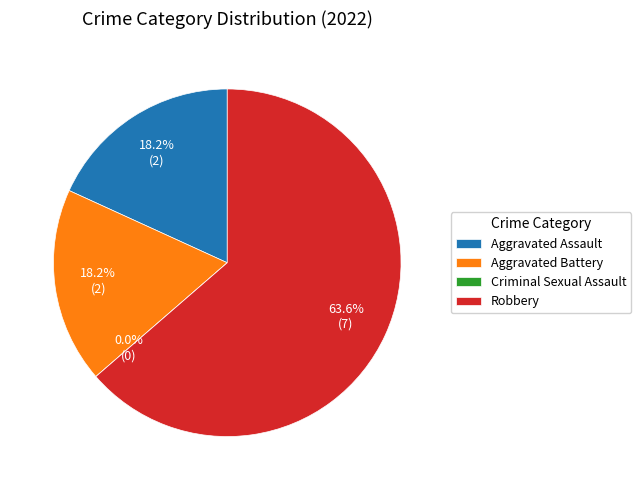

Count the number of slices in the pie.

4